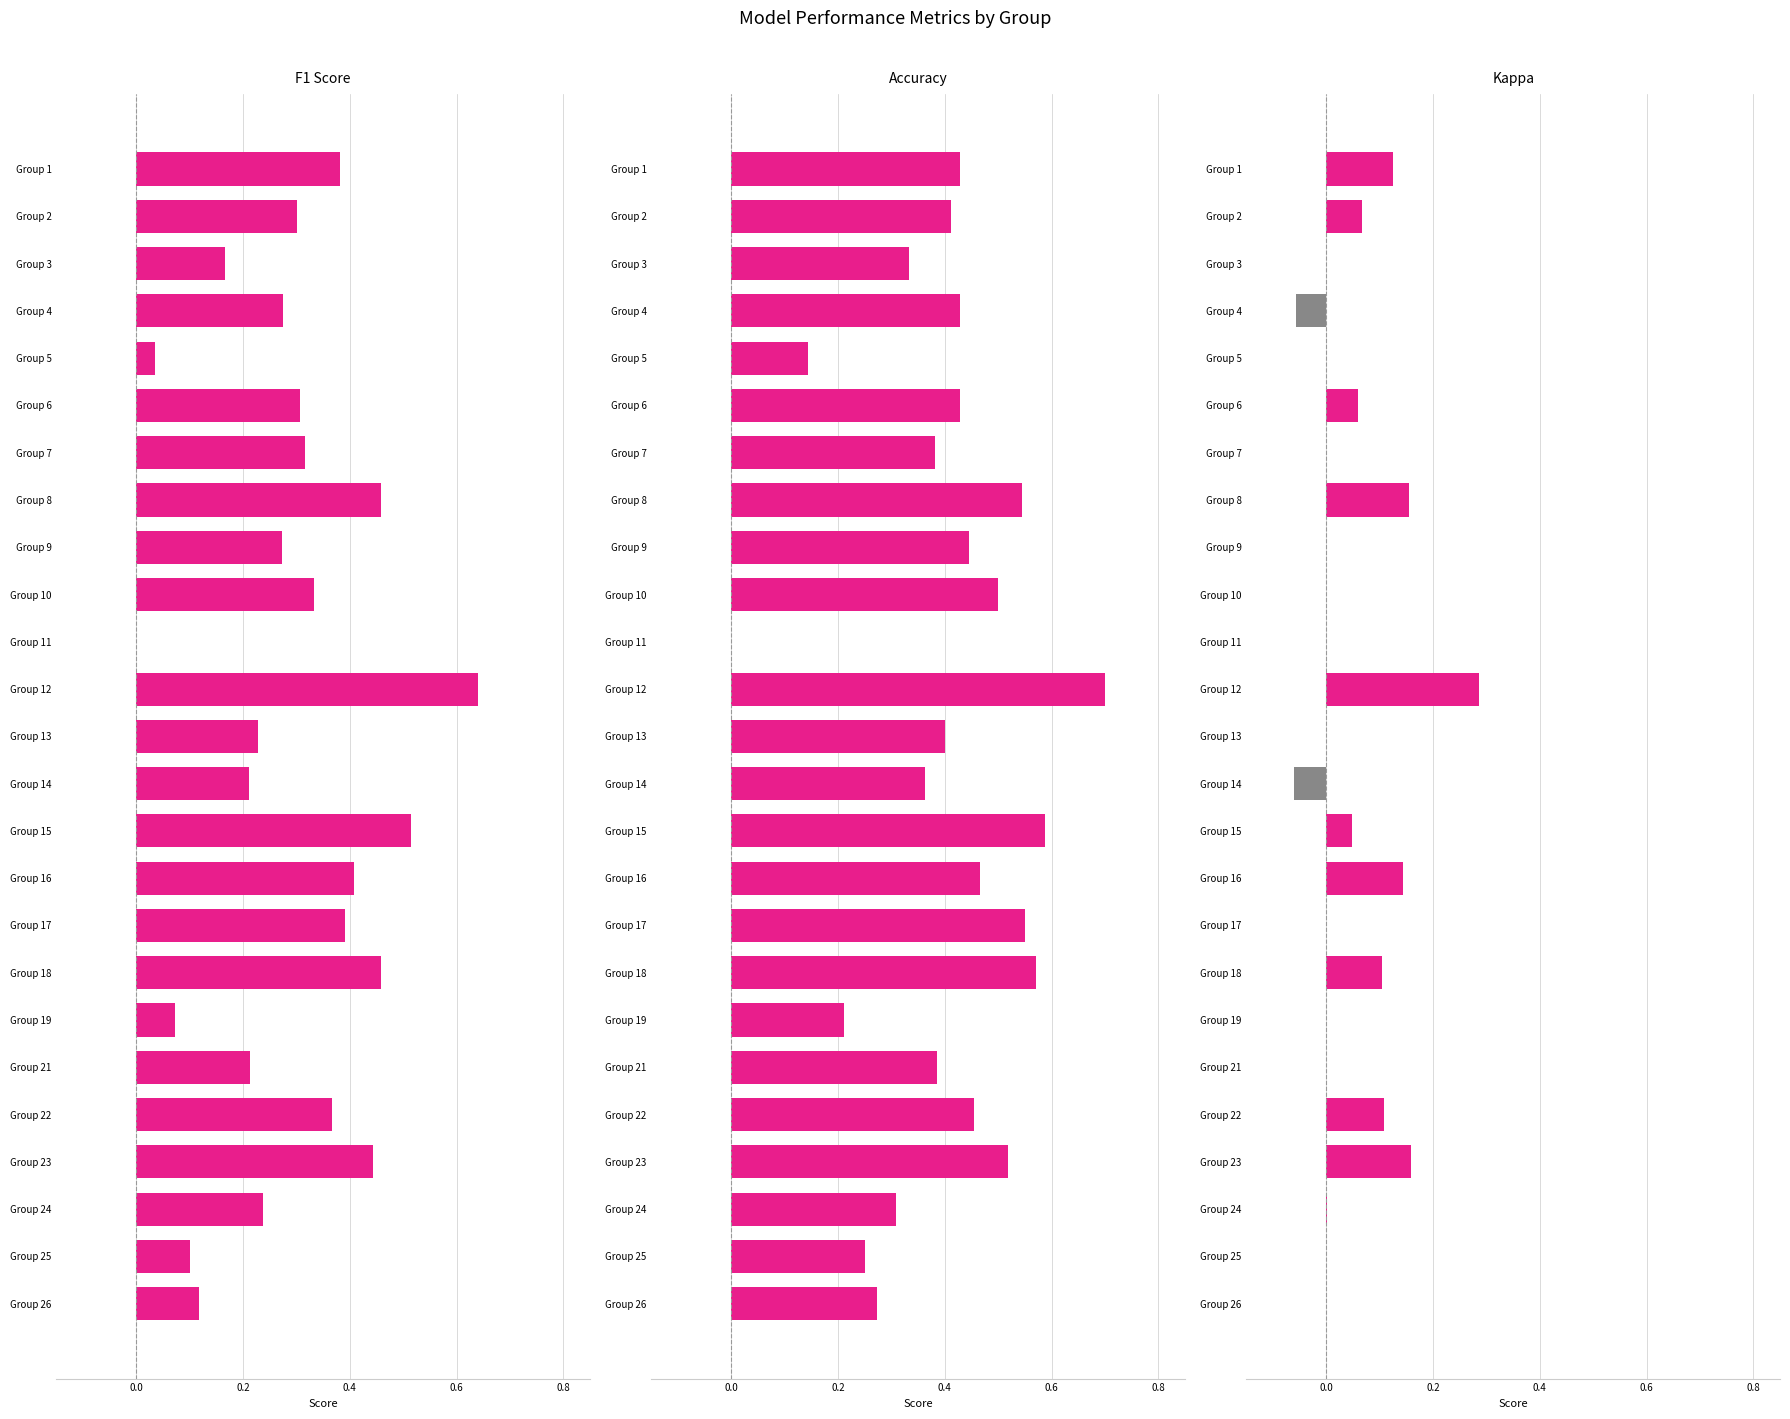

How many Accuracy values are between 0 and 1?

25